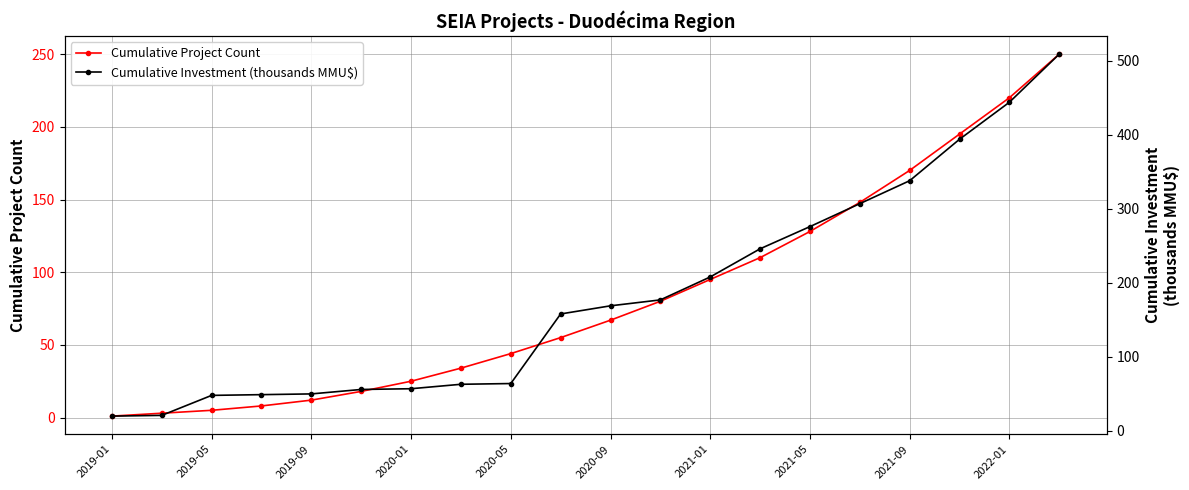

True or false: Cumulative Investment (thousands MMU$) has more than 1 points higher than both neighbors.

False